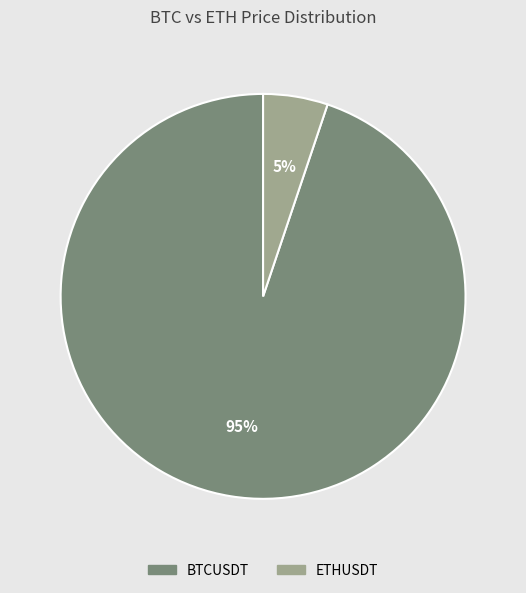

What percentage is the BTCUSDT slice, to the nearest percent?

95%